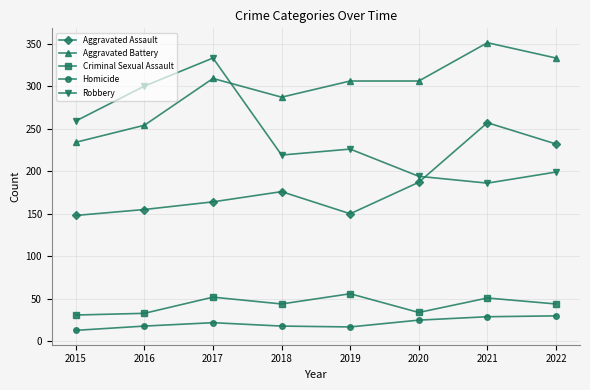

At how many categories does at least one series exceed 279?

7